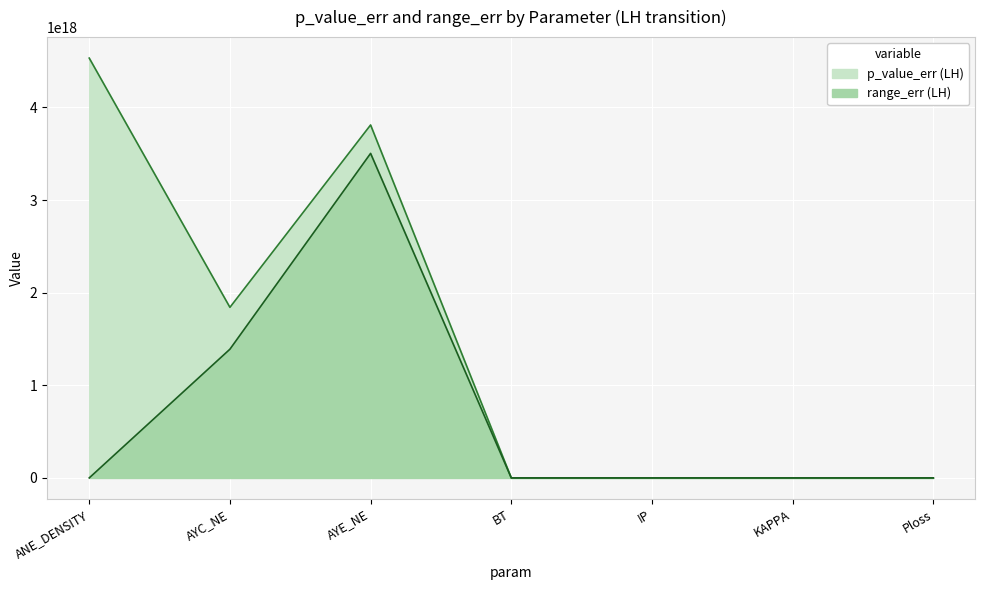

Between BT and KAPPA, which series saw the biggest shift?

range_err (LH)